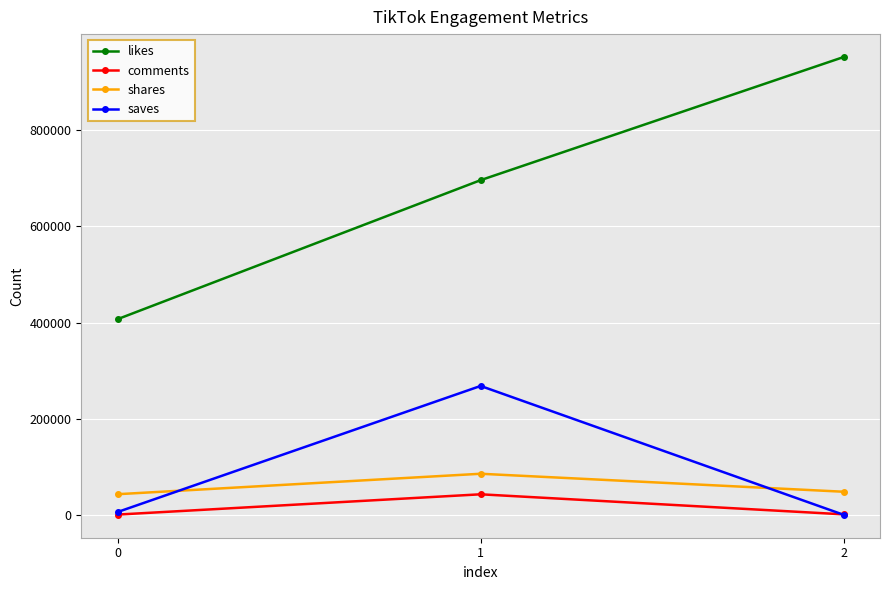

The value of likes at 2 is 950700. True or false?

True